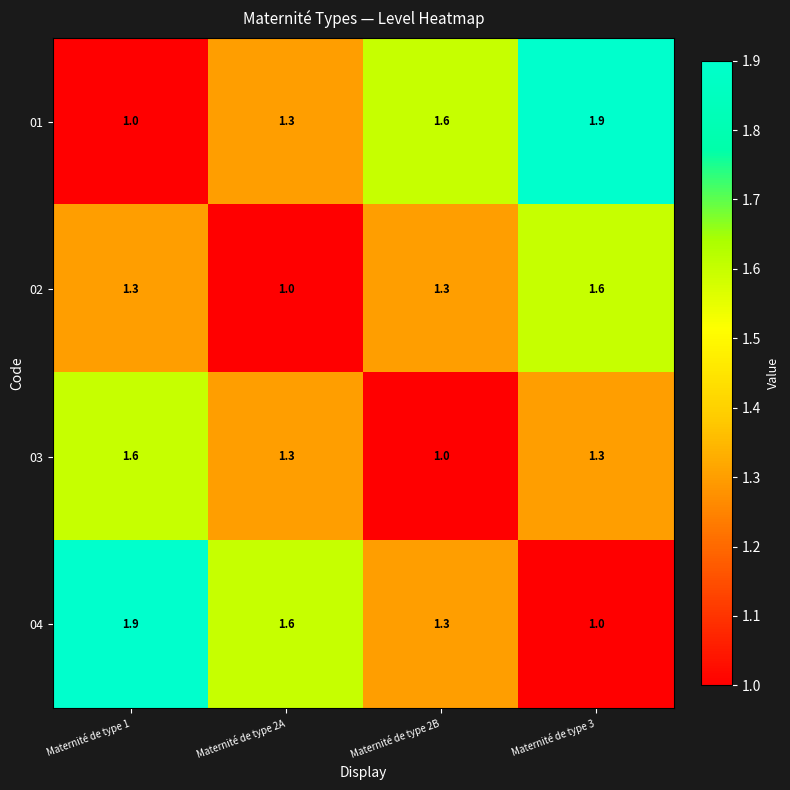

What is the spread (max minus min) of values at Maternité de type 3?

0.9